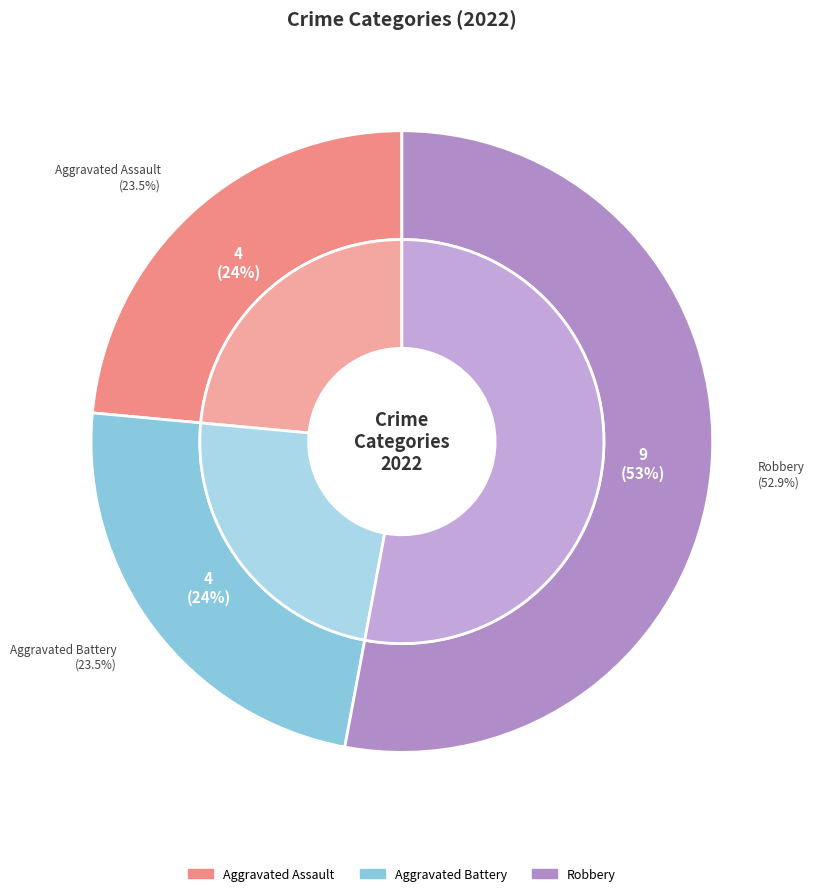

To the nearest percent, what is the difference between the Aggravated Battery and Robbery slice percentages?

29%